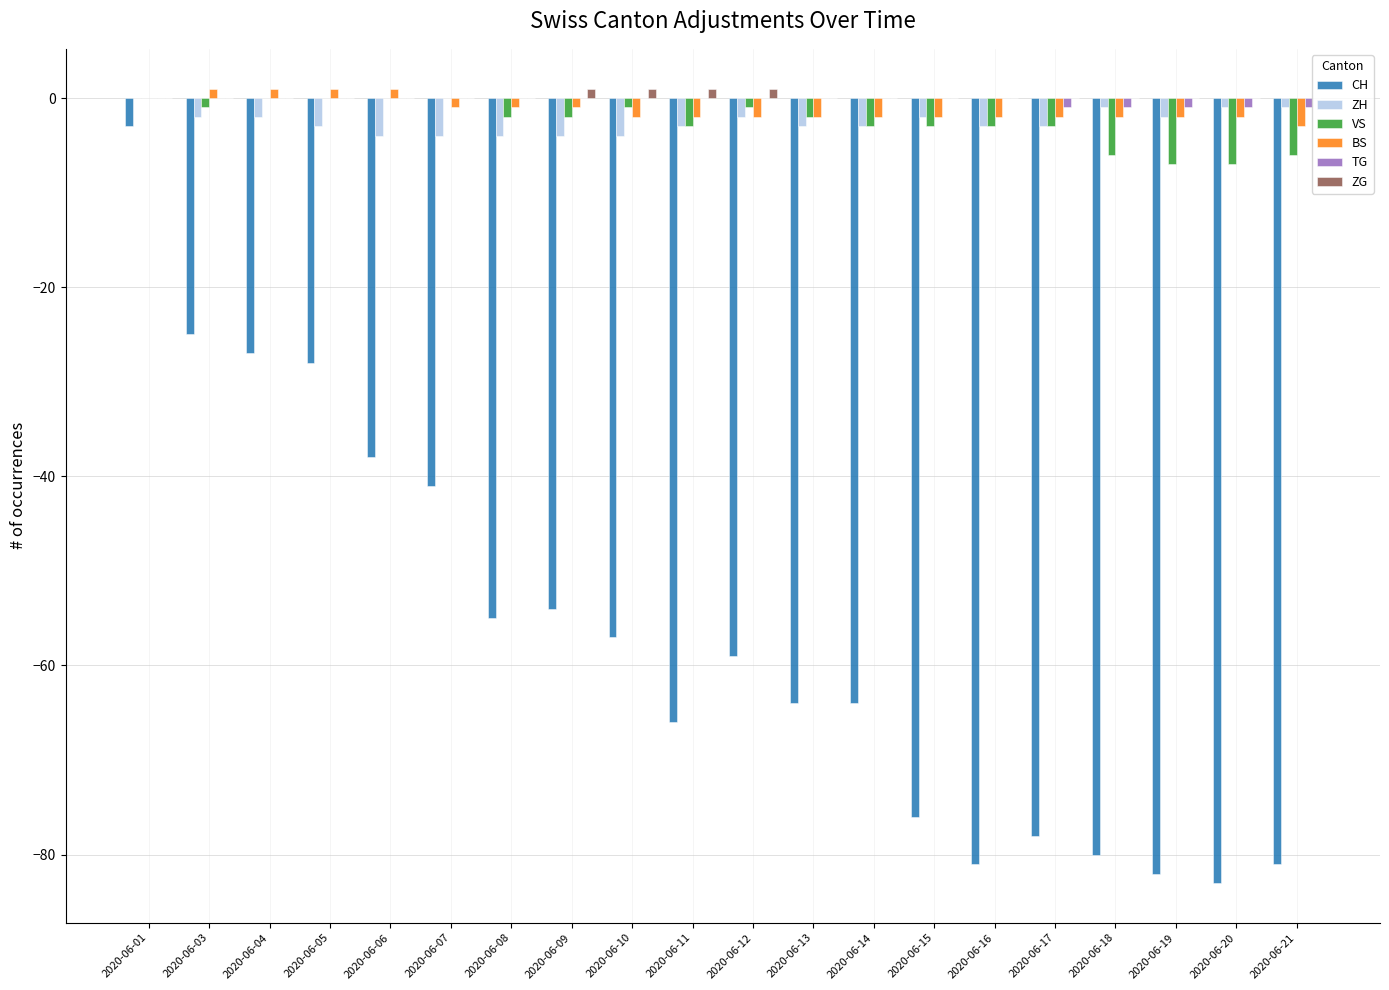

Reading left to right, transcribe all the data shown in this chart.

CH: 2020-06-01=-3	2020-06-03=-25	2020-06-04=-27	2020-06-05=-28	2020-06-06=-38	2020-06-07=-41	2020-06-08=-55	2020-06-09=-54	2020-06-10=-57	2020-06-11=-66	2020-06-12=-59	2020-06-13=-64	2020-06-14=-64	2020-06-15=-76	2020-06-16=-81	2020-06-17=-78	2020-06-18=-80	2020-06-19=-82	2020-06-20=-83	2020-06-21=-81
ZH: 2020-06-01=0	2020-06-03=-2	2020-06-04=-2	2020-06-05=-3	2020-06-06=-4	2020-06-07=-4	2020-06-08=-4	2020-06-09=-4	2020-06-10=-4	2020-06-11=-3	2020-06-12=-2	2020-06-13=-3	2020-06-14=-3	2020-06-15=-2	2020-06-16=-3	2020-06-17=-3	2020-06-18=-1	2020-06-19=-2	2020-06-20=-1	2020-06-21=-1
VS: 2020-06-01=0	2020-06-03=-1	2020-06-04=0	2020-06-05=0	2020-06-06=0	2020-06-07=0	2020-06-08=-2	2020-06-09=-2	2020-06-10=-1	2020-06-11=-3	2020-06-12=-1	2020-06-13=-2	2020-06-14=-3	2020-06-15=-3	2020-06-16=-3	2020-06-17=-3	2020-06-18=-6	2020-06-19=-7	2020-06-20=-7	2020-06-21=-6
BS: 2020-06-01=0	2020-06-03=1	2020-06-04=1	2020-06-05=1	2020-06-06=1	2020-06-07=-1	2020-06-08=-1	2020-06-09=-1	2020-06-10=-2	2020-06-11=-2	2020-06-12=-2	2020-06-13=-2	2020-06-14=-2	2020-06-15=-2	2020-06-16=-2	2020-06-17=-2	2020-06-18=-2	2020-06-19=-2	2020-06-20=-2	2020-06-21=-3
TG: 2020-06-01=0	2020-06-03=0	2020-06-04=0	2020-06-05=0	2020-06-06=0	2020-06-07=0	2020-06-08=0	2020-06-09=0	2020-06-10=0	2020-06-11=0	2020-06-12=0	2020-06-13=0	2020-06-14=0	2020-06-15=0	2020-06-16=0	2020-06-17=-1	2020-06-18=-1	2020-06-19=-1	2020-06-20=-1	2020-06-21=-1
ZG: 2020-06-01=0	2020-06-03=0	2020-06-04=0	2020-06-05=0	2020-06-06=0	2020-06-07=0	2020-06-08=0	2020-06-09=1	2020-06-10=1	2020-06-11=1	2020-06-12=1	2020-06-13=0	2020-06-14=0	2020-06-15=0	2020-06-16=0	2020-06-17=0	2020-06-18=0	2020-06-19=0	2020-06-20=0	2020-06-21=0